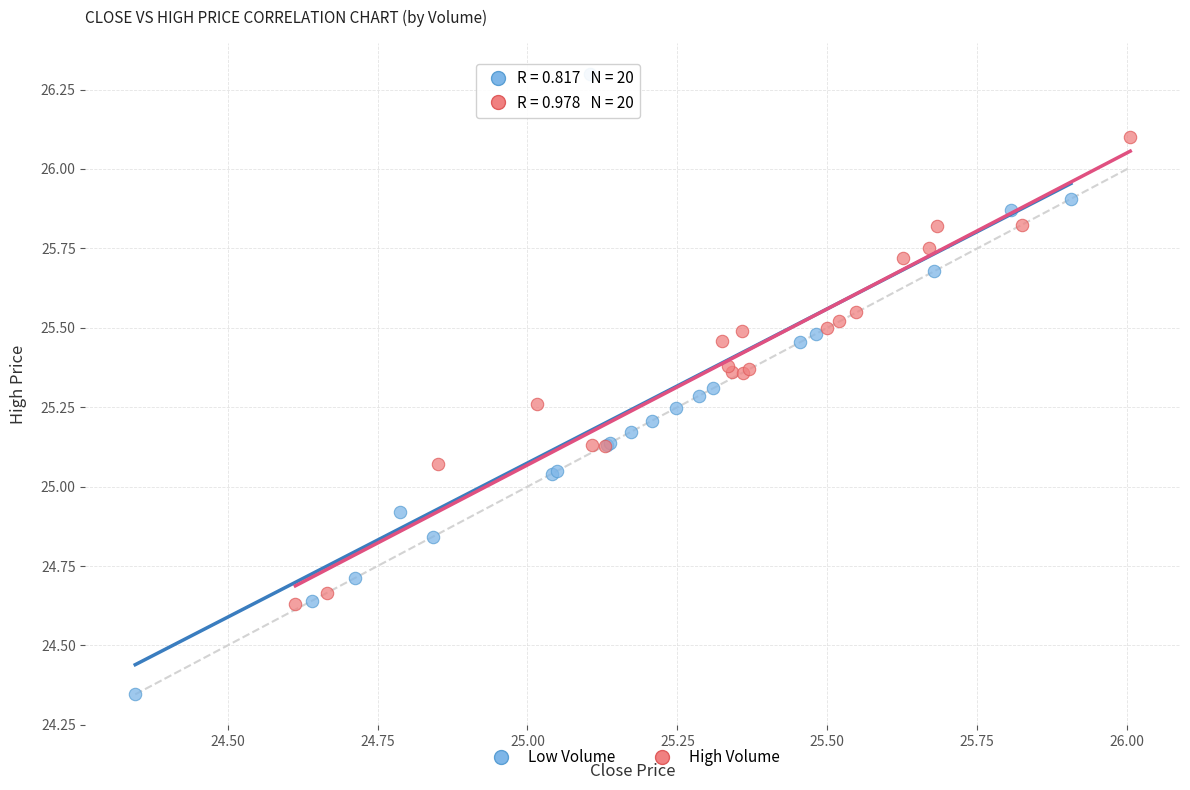

Which series has the largest Y range (max minus min)?

Low Volume